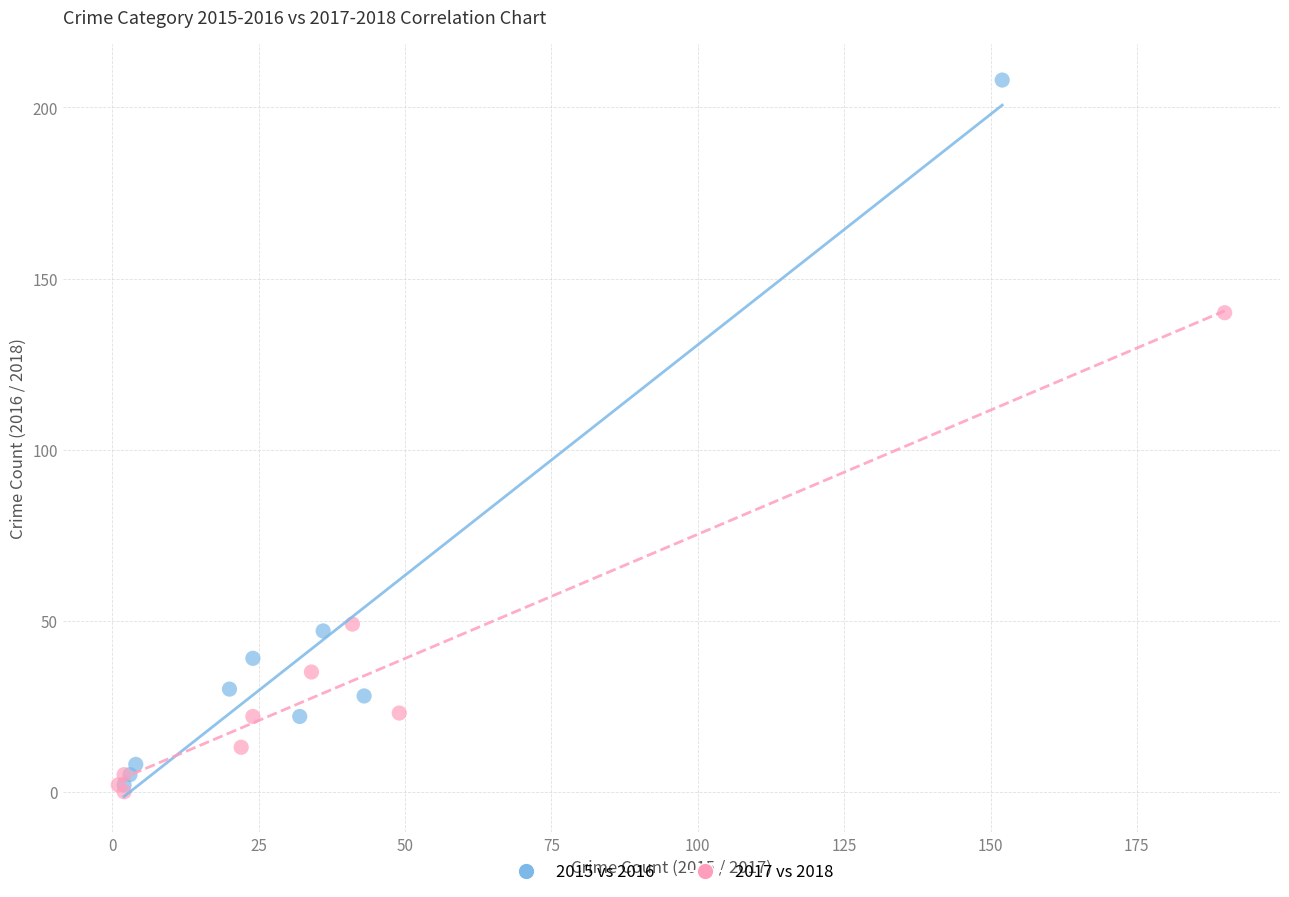

Which series has the largest Y range (max minus min)?

2015 vs 2016